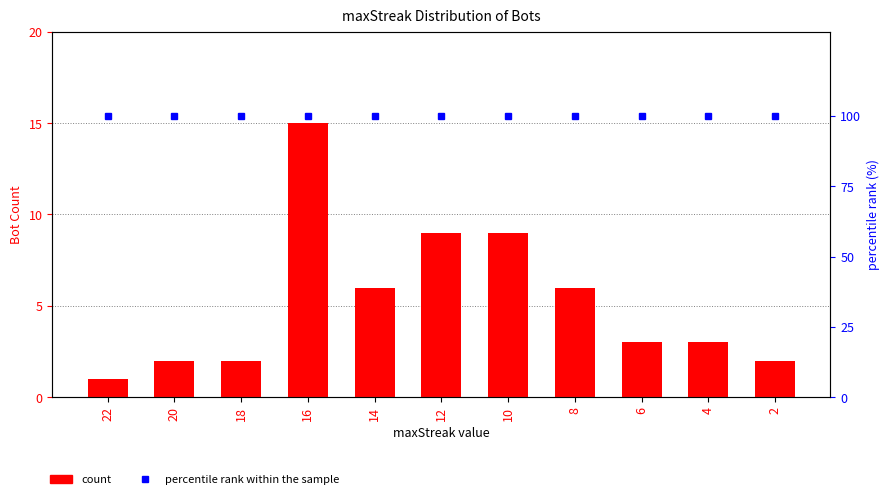

What is the value of the percentile rank within the sample bar at the 4th from the left?

100